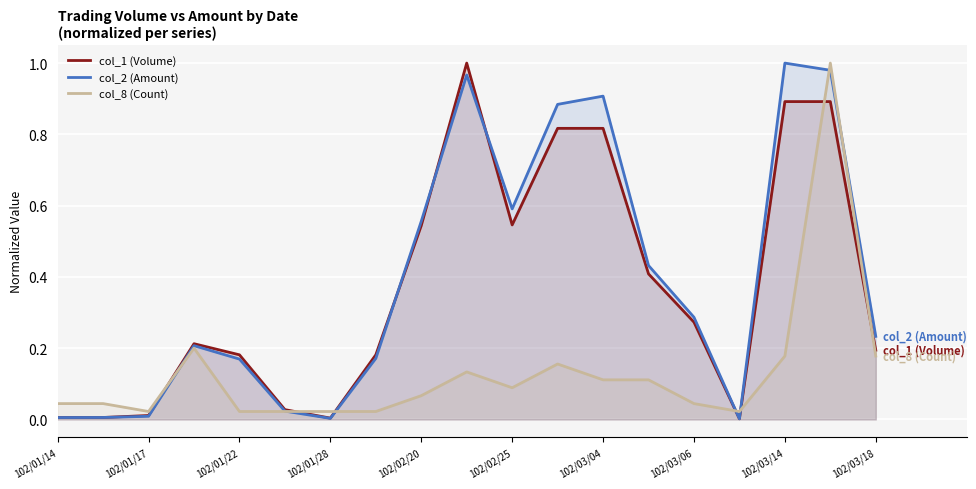

Reading left to right, list all the values displayed in this chart.

col_1 (Volume): 0.0	0.0	0.0	0.2	0.2	0.0	0.0	0.2	0.5	1.0	0.5	0.8	0.8	0.4	0.3	0.0	0.9	0.9	0.2
col_2 (Amount): 0.0	0.0	0.0	0.2	0.2	0.0	0.0	0.2	0.6	1.0	0.6	0.9	0.9	0.4	0.3	0.0	1.0	1.0	0.2
col_8 (Count): 0.0	0.0	0.0	0.2	0.0	0.0	0.0	0.0	0.1	0.1	0.1	0.2	0.1	0.1	0.0	0.0	0.2	1.0	0.2